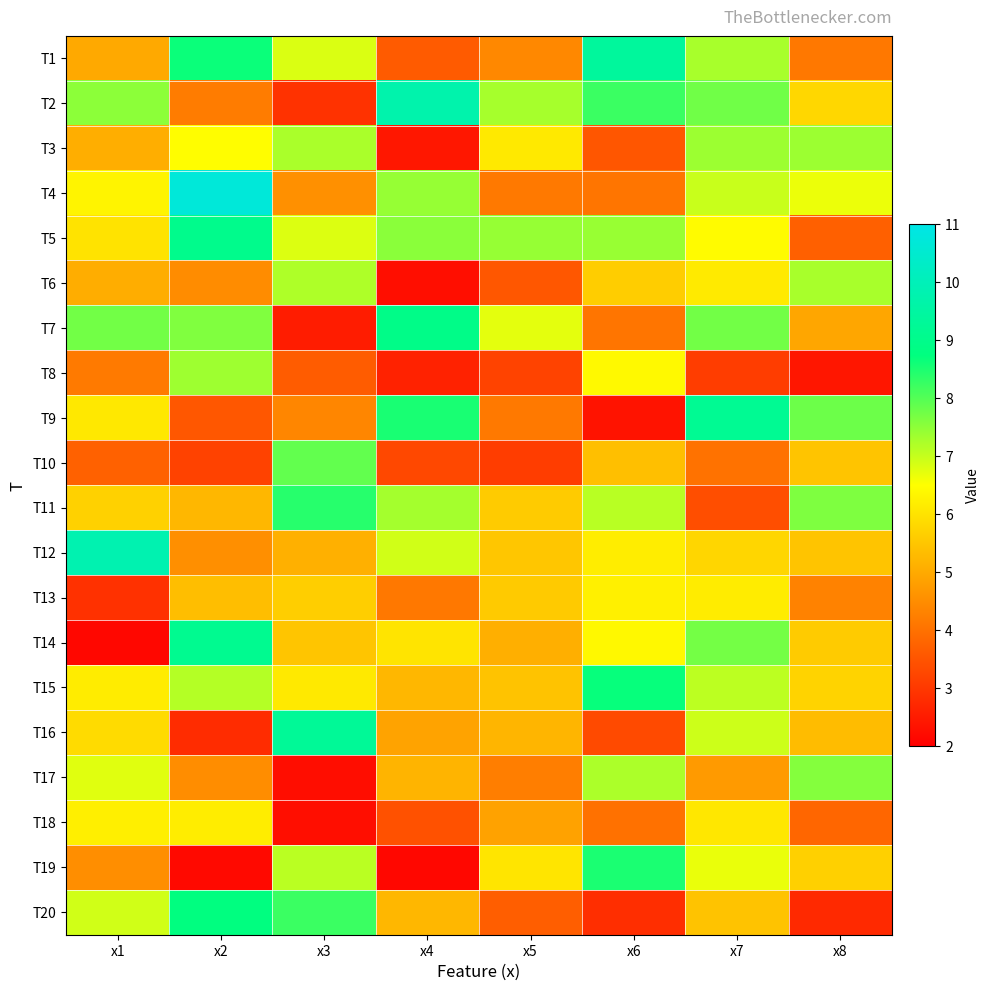

Rank the series by their maximum value, from lowest to highest.

T18, T13, T6, T8, T3, T17, T10, T11, T19, T15, T20, T7, T5, T14, T9, T16, T1, T2, T12, T4